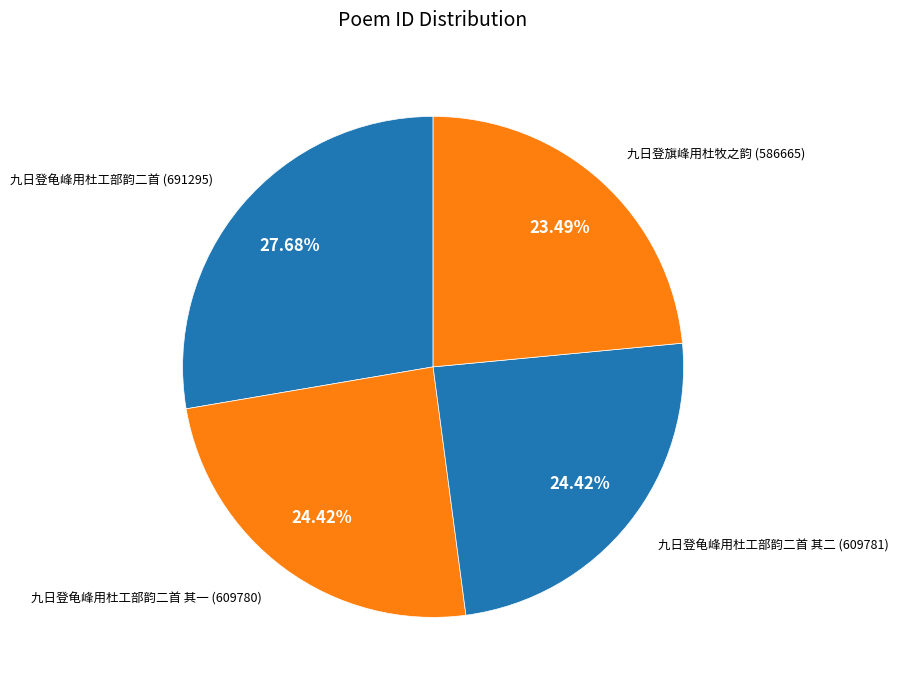

Is there any slice that represents more than half of the pie?

No